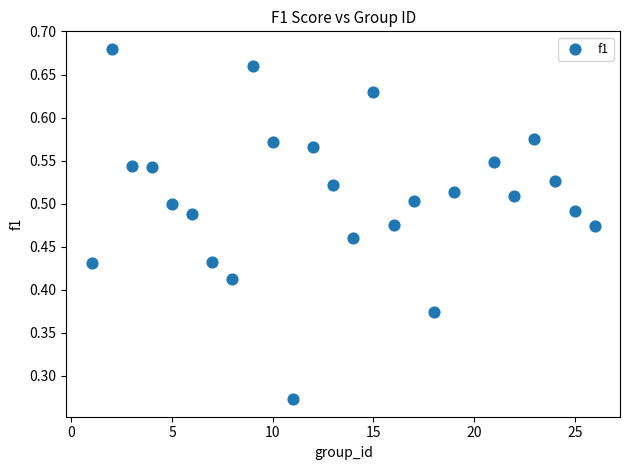

What is the range of X values (max minus min)?

25.0